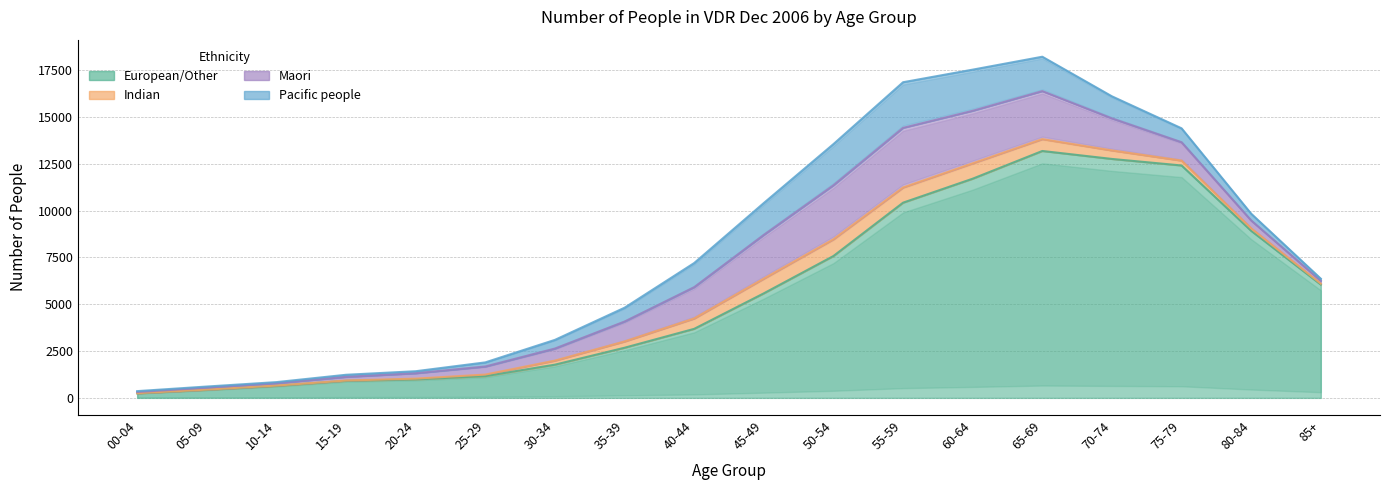

How many data points in Indian are above 262?

8